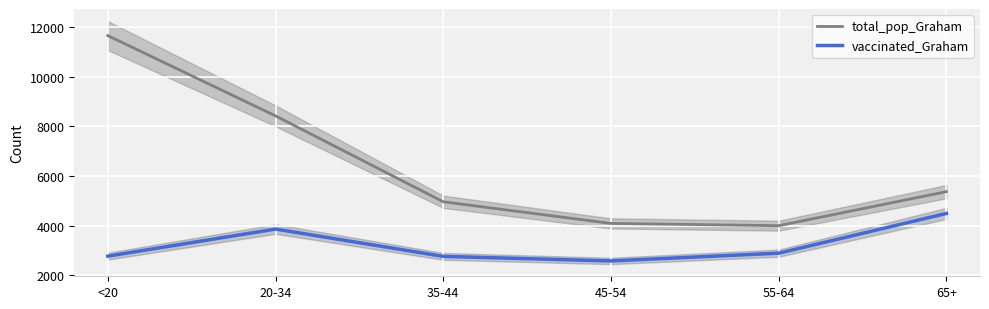

True or false: vaccinated_Graham and total_pop_Graham intersect in this chart.

False